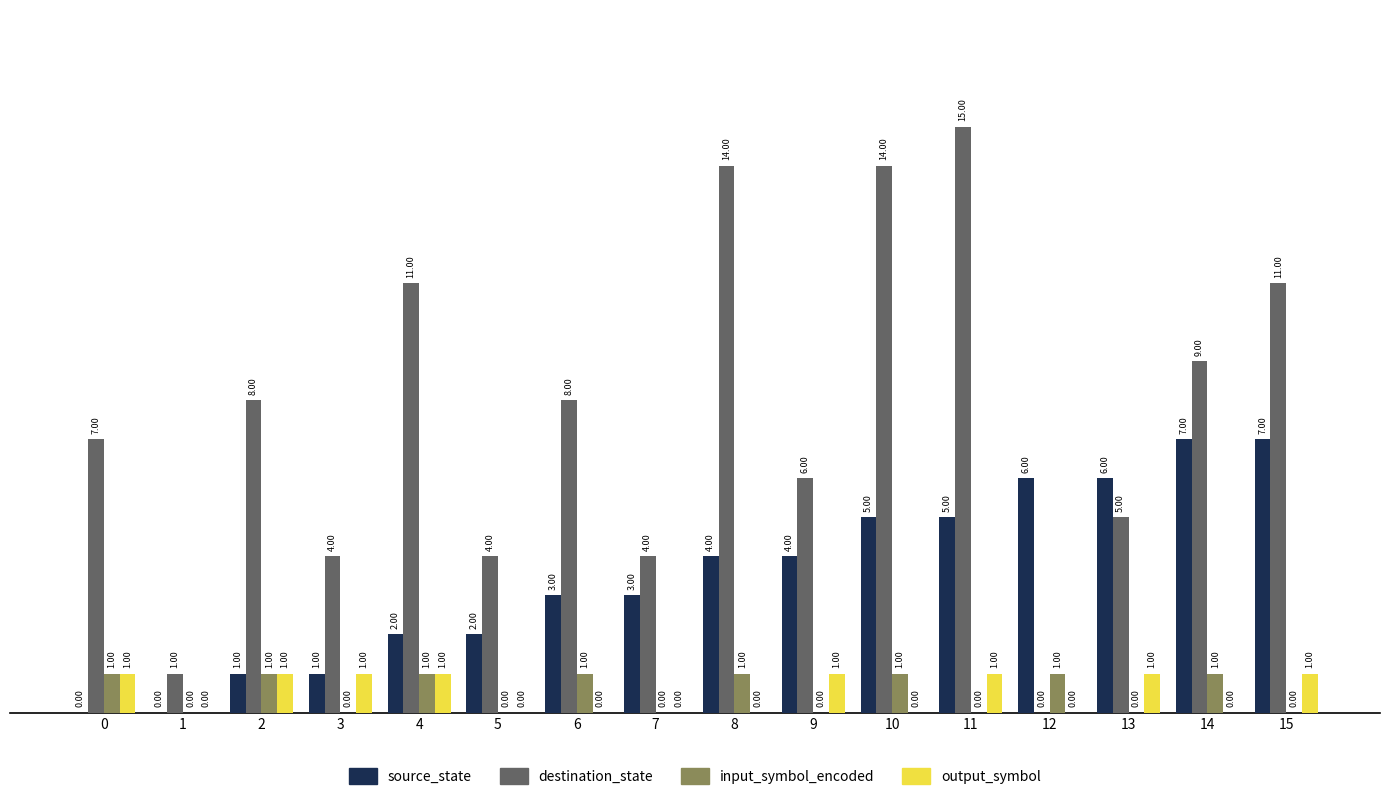

The source_state series shows 0 at 1. True or false?

True